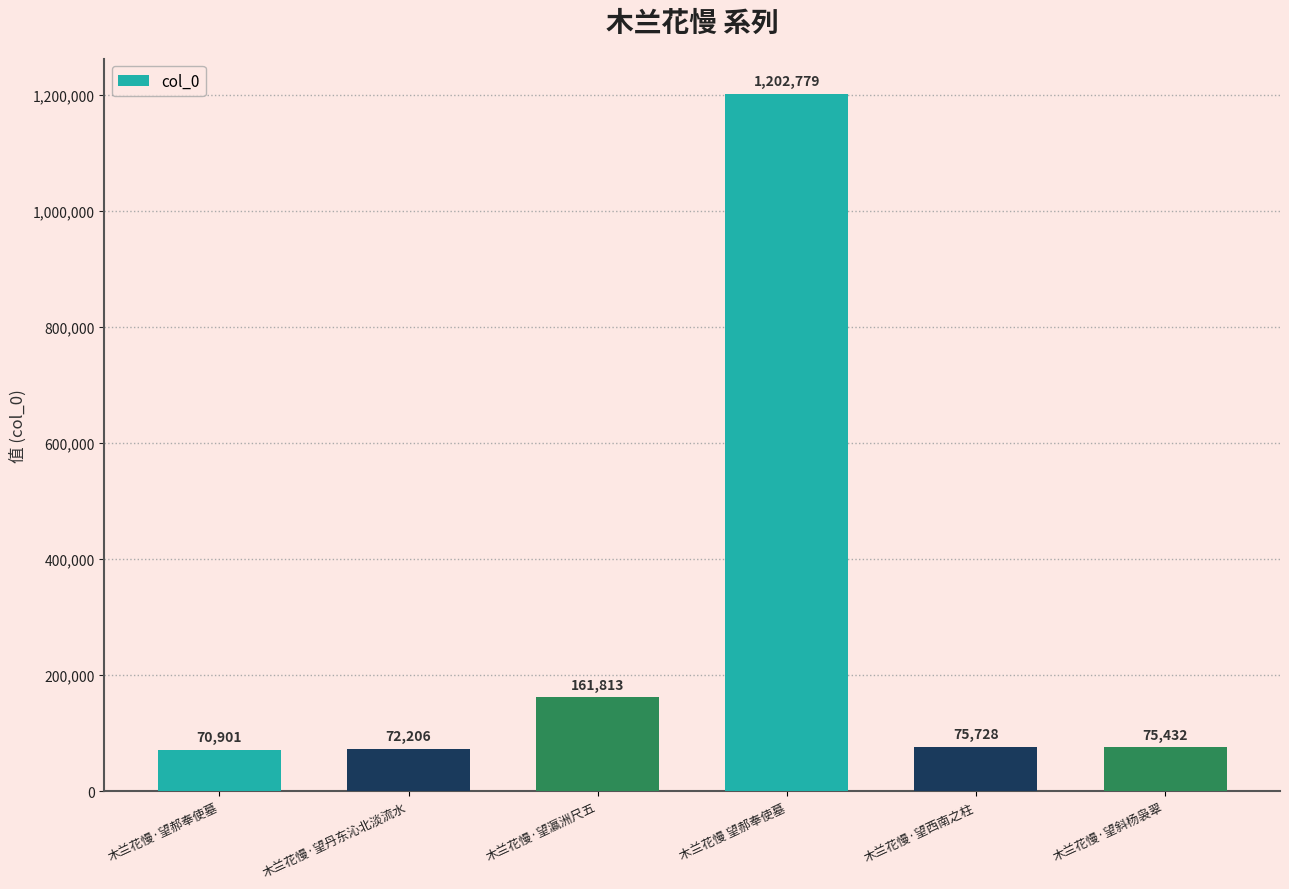

What is the label of the 2nd bar from the left?

木兰花慢·望丹东沁北淡流水